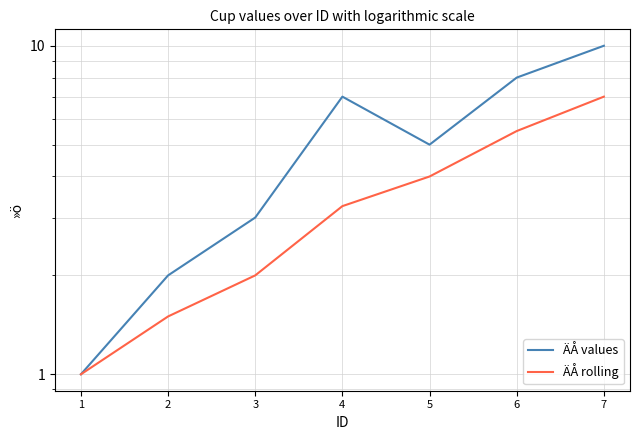

How many data points in ÄÅ rolling are above 3?

4